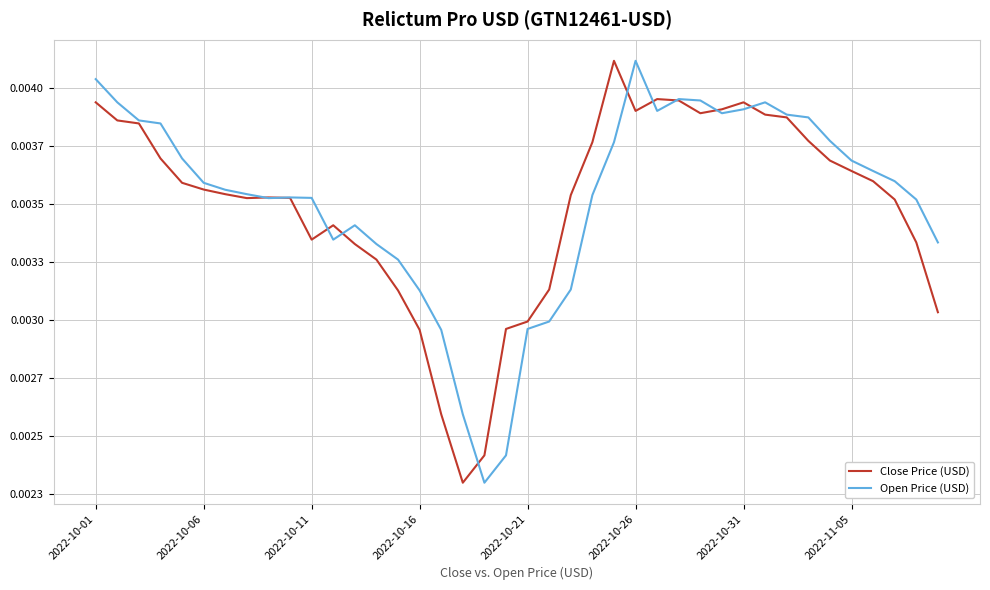

What are all the series names shown in the legend?

Close Price (USD), Open Price (USD)